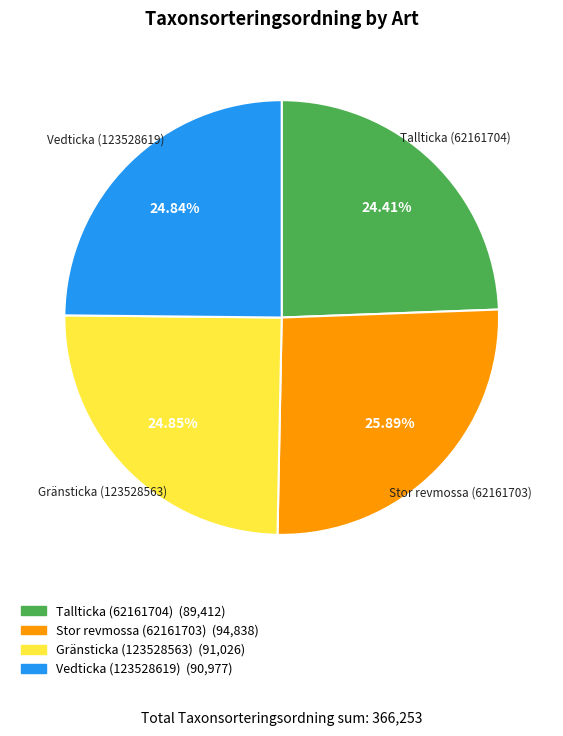

What percentage is the Vedticka (123528619) slice, to the nearest percent?

25%